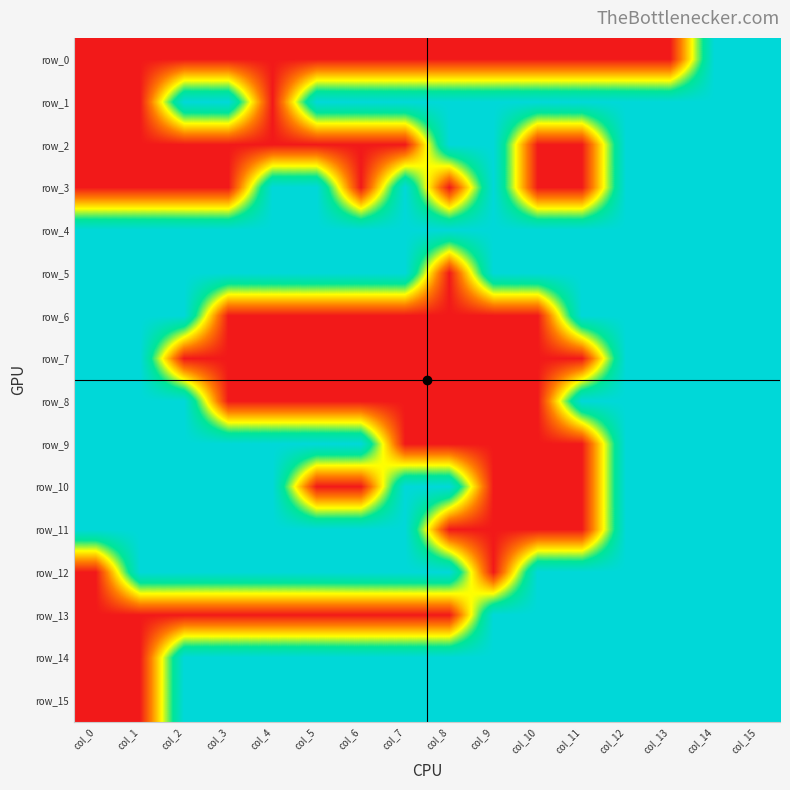

Between col_3 and col_10, which series saw the biggest shift?

row_9